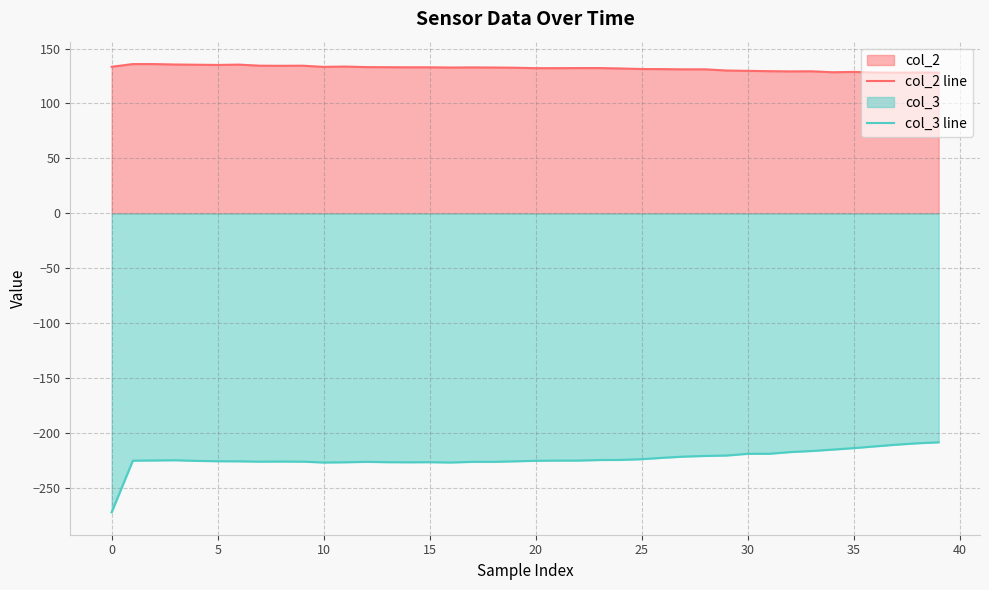

What are all the series names shown in the legend?

col_2 line, col_3 line